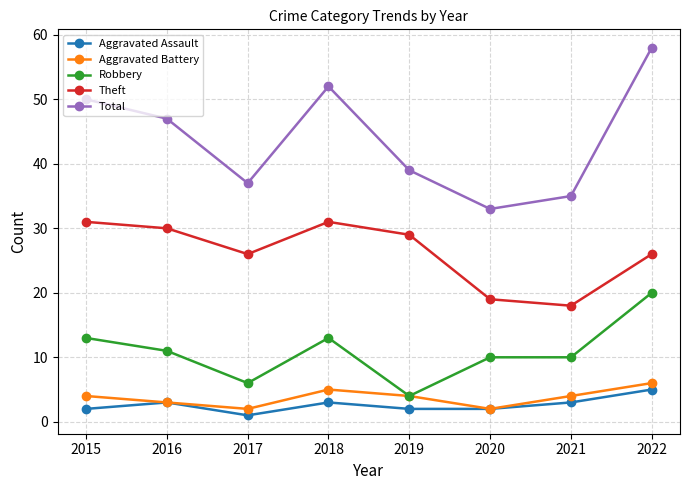

Which category has the lowest value in the Aggravated Assault series?

2017